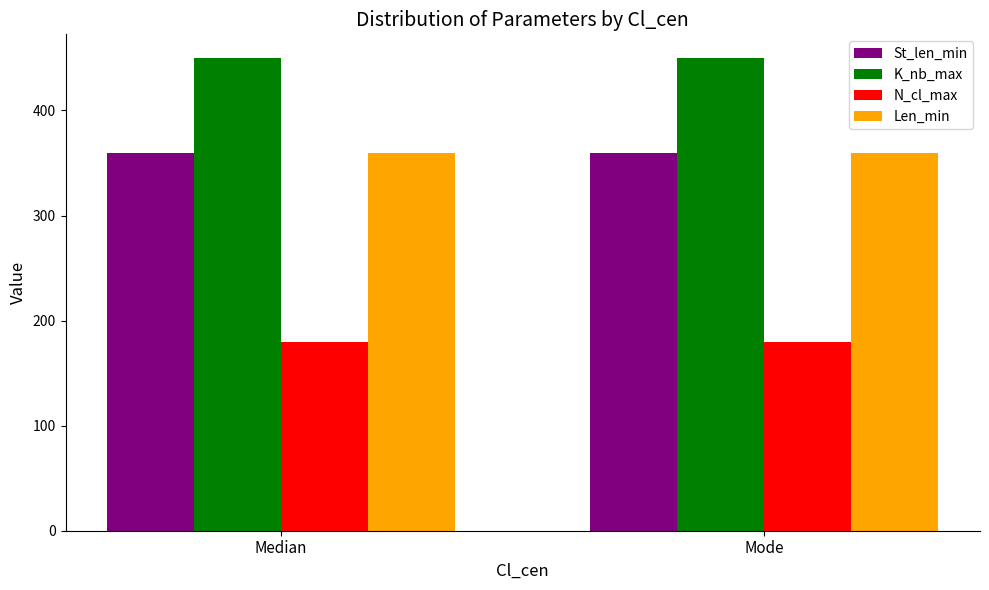

What is the minimum value for Len_min?

360